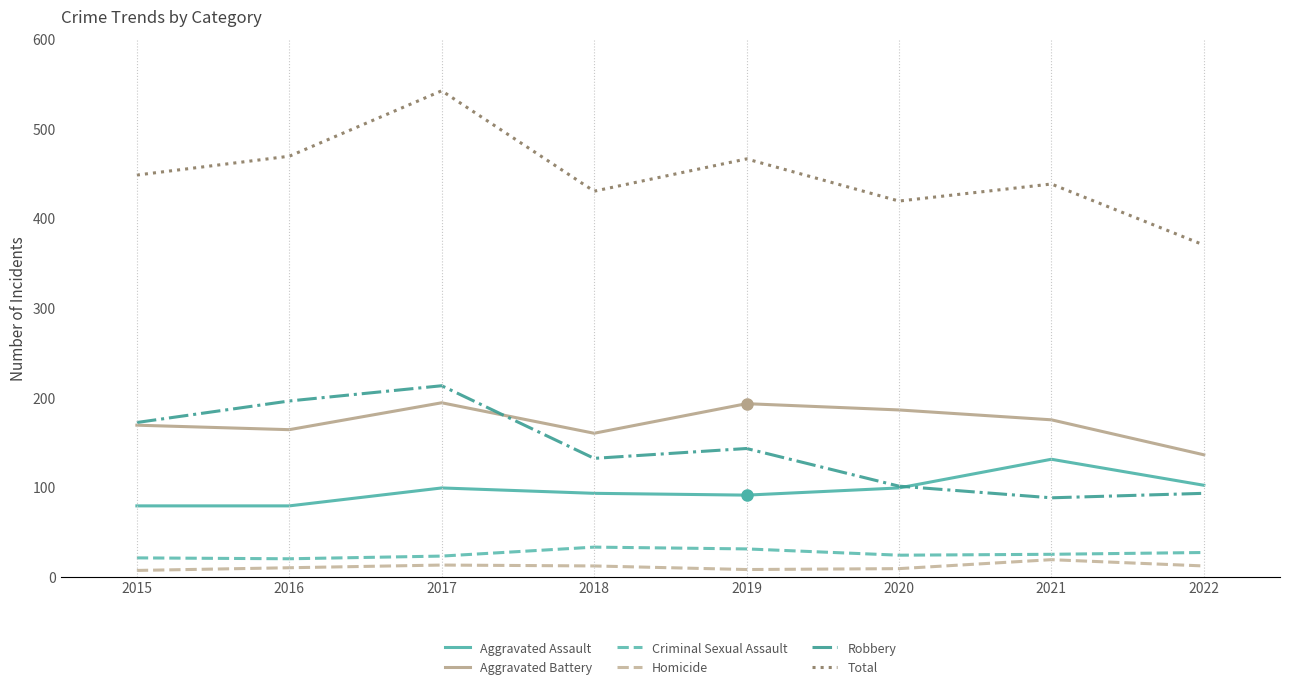

At which category is the sum across all series the highest?

2017